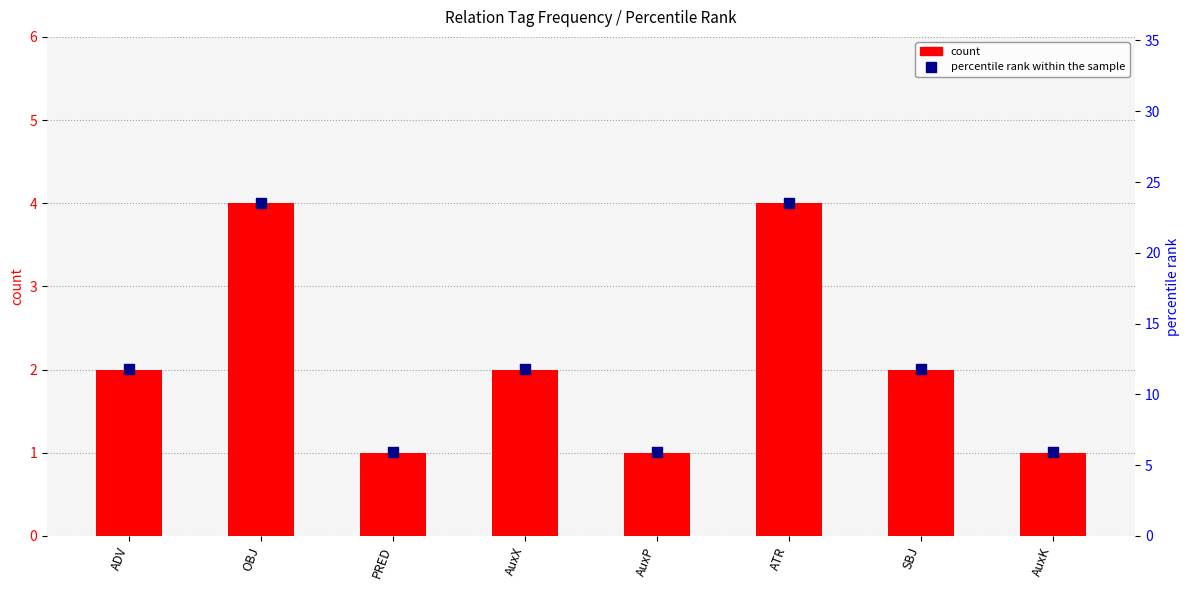

Which series reaches the minimum Y coordinate?

count